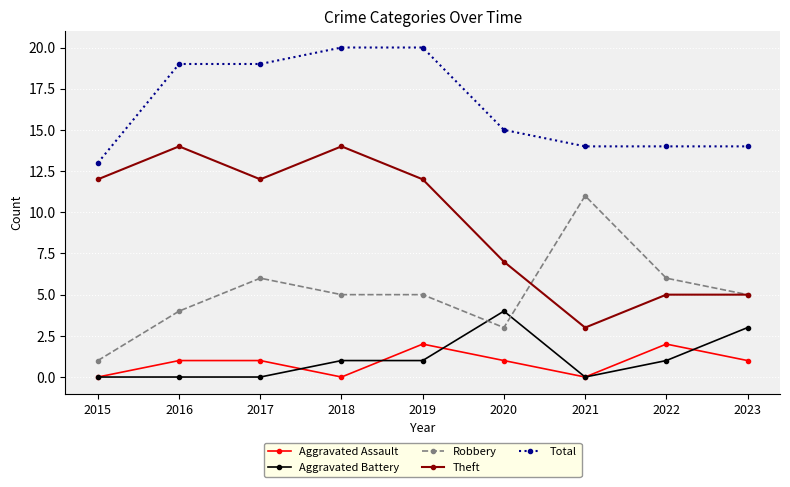

True or false: Total and Aggravated Assault cross at least once.

False